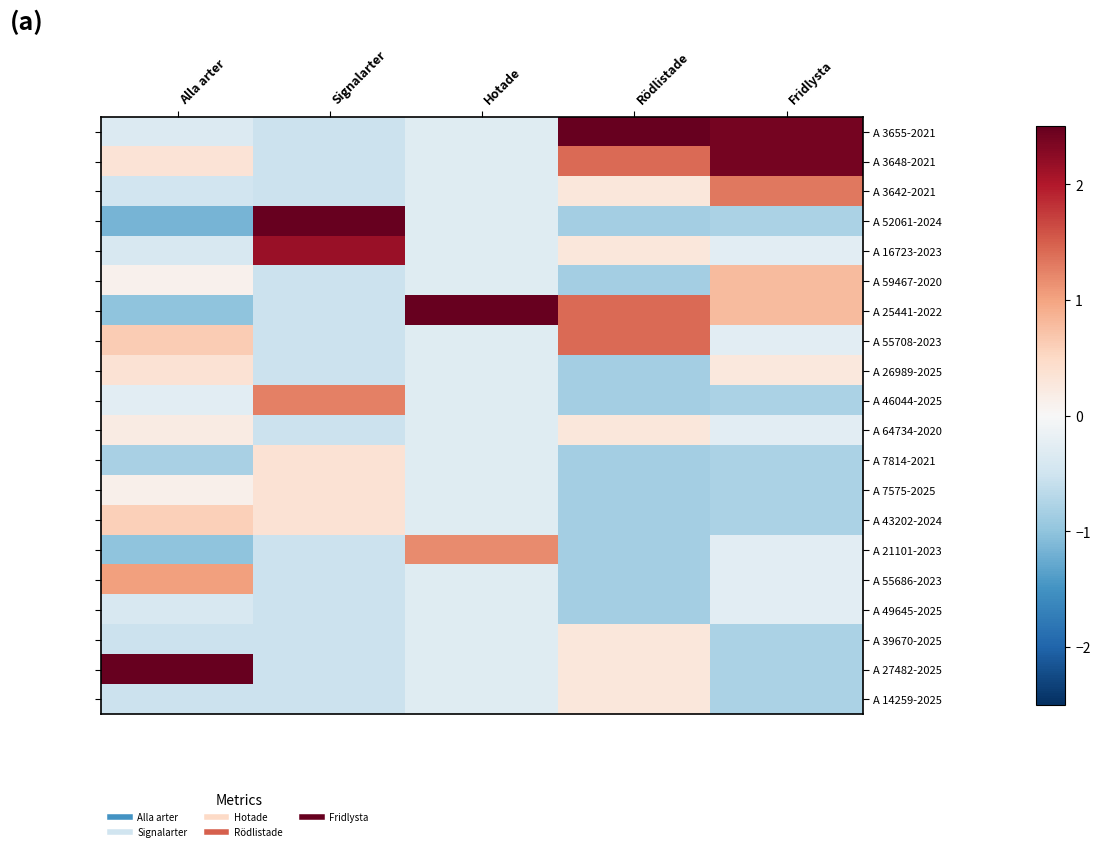

At how many categories does at least one series exceed 4?

1